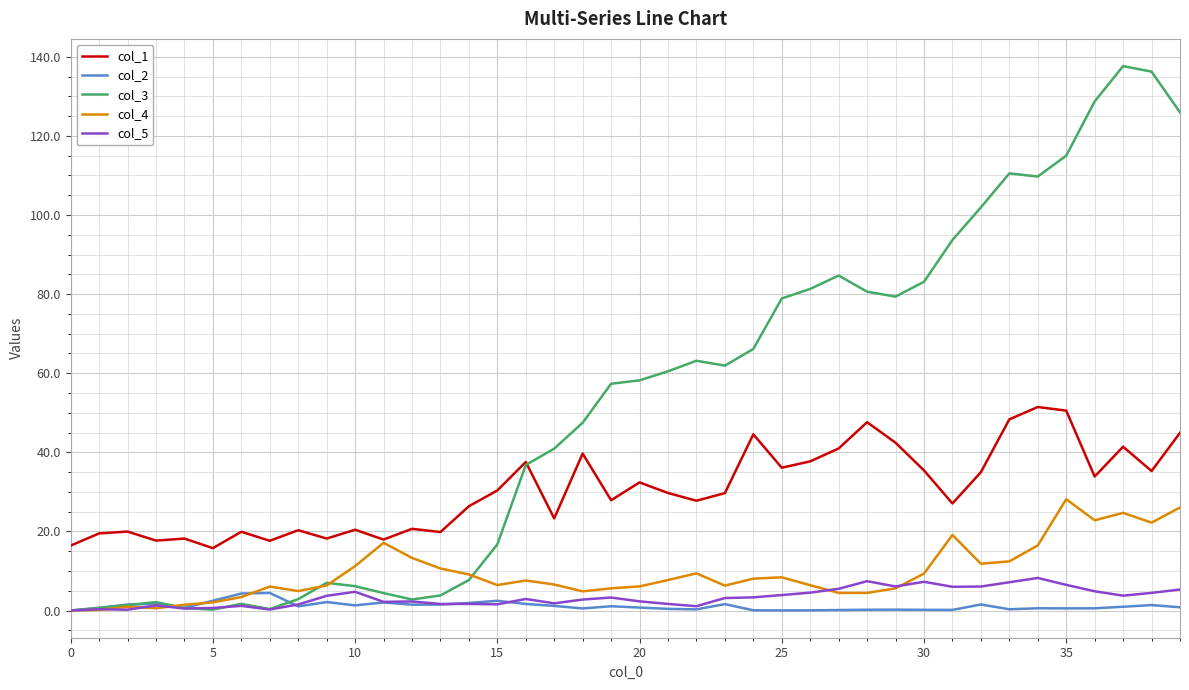

Which series has the largest range (max minus min)?

col_3